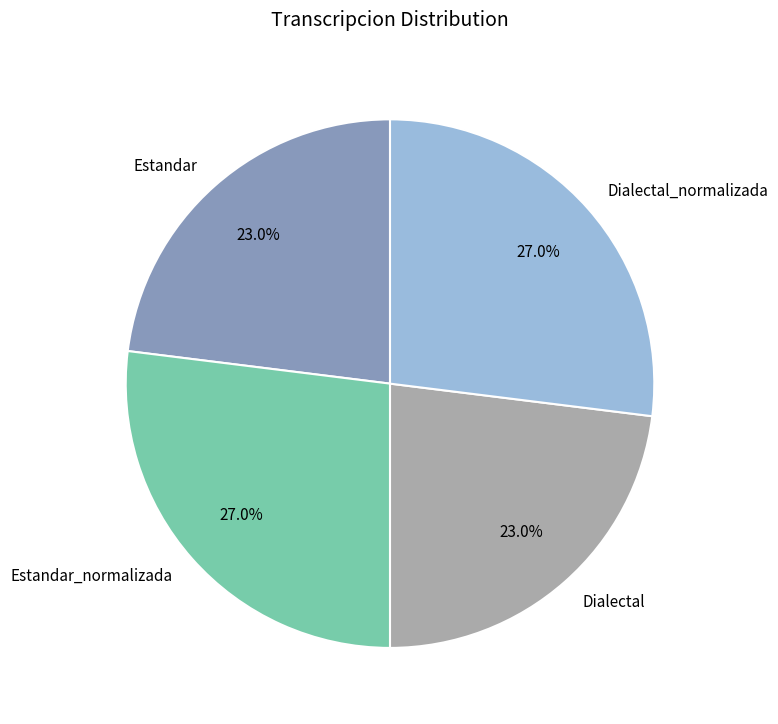

Count the number of slices in the pie.

4